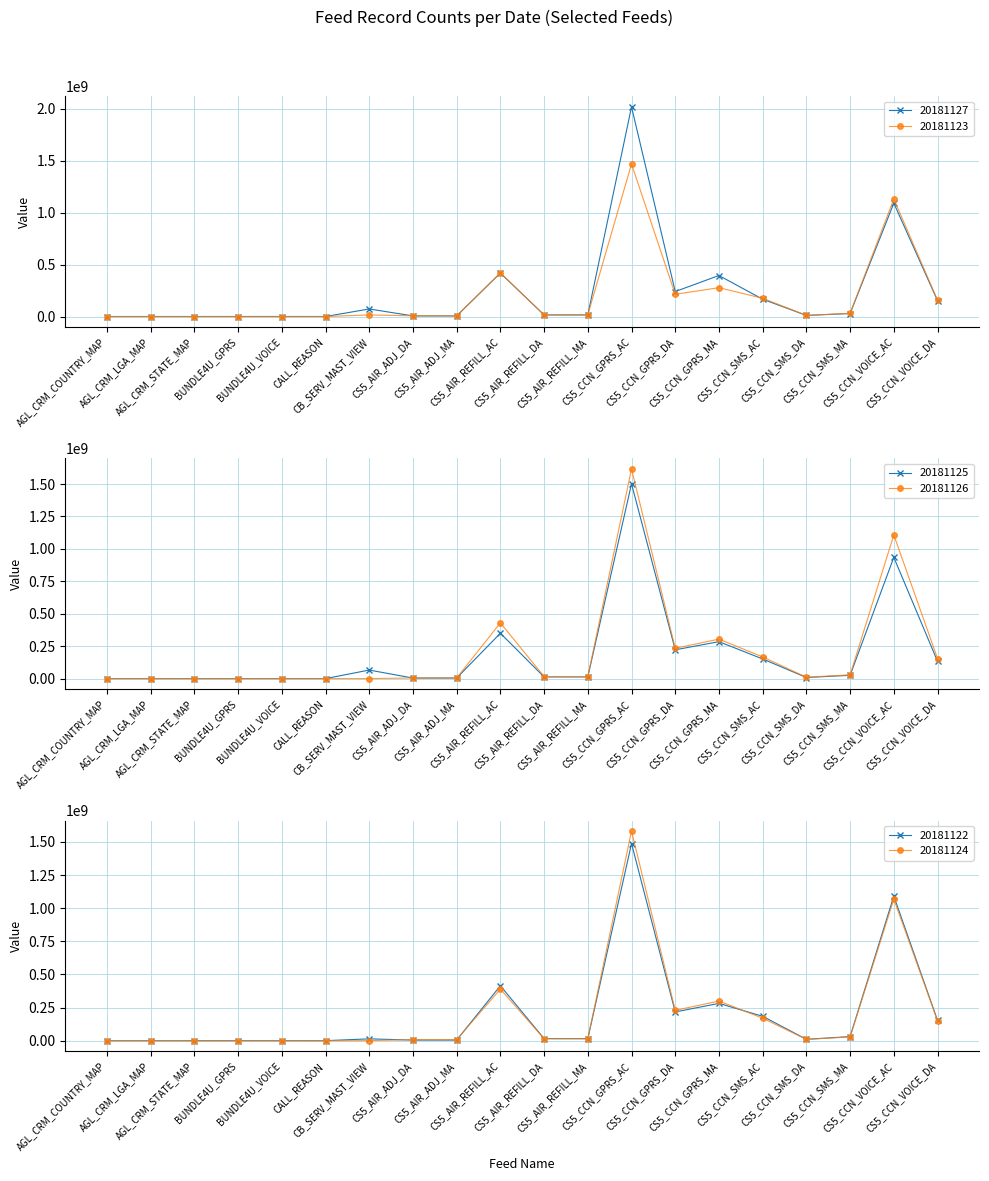

Count the number of data series in this chart.

6